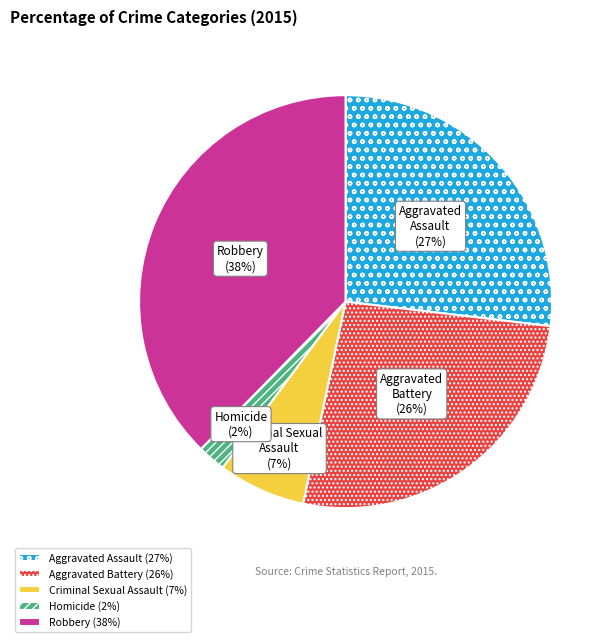

The Aggravated Assault slice represents 27% of the pie. True or false?

True